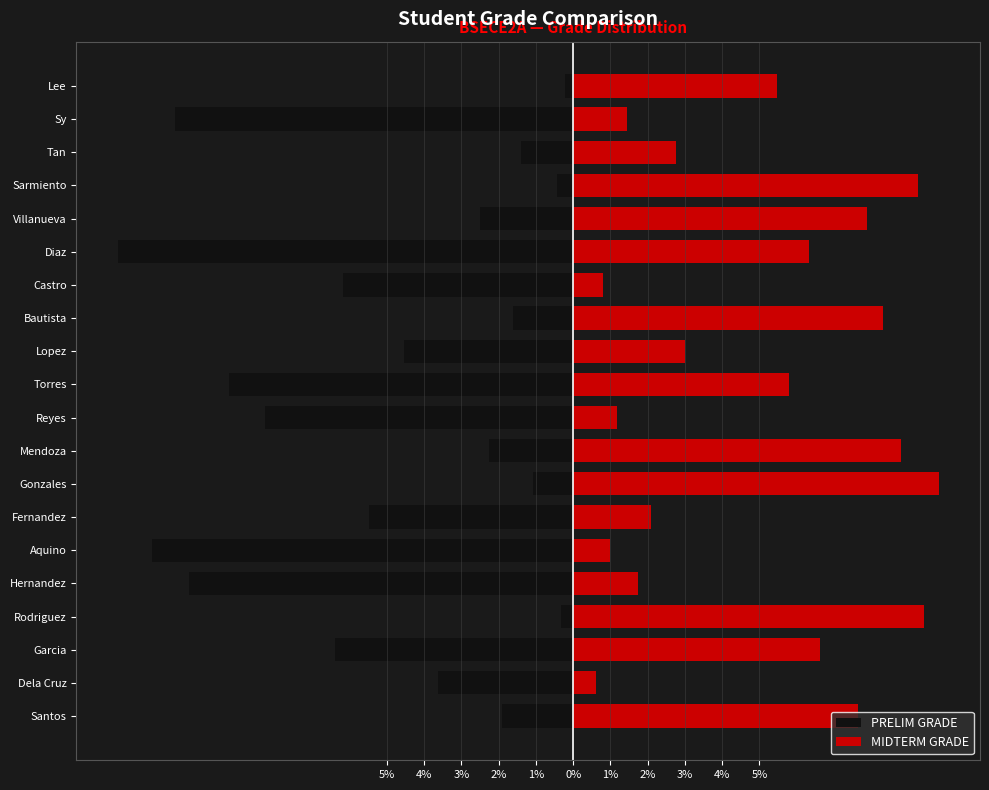

Does the chart contain any negative values?

Yes